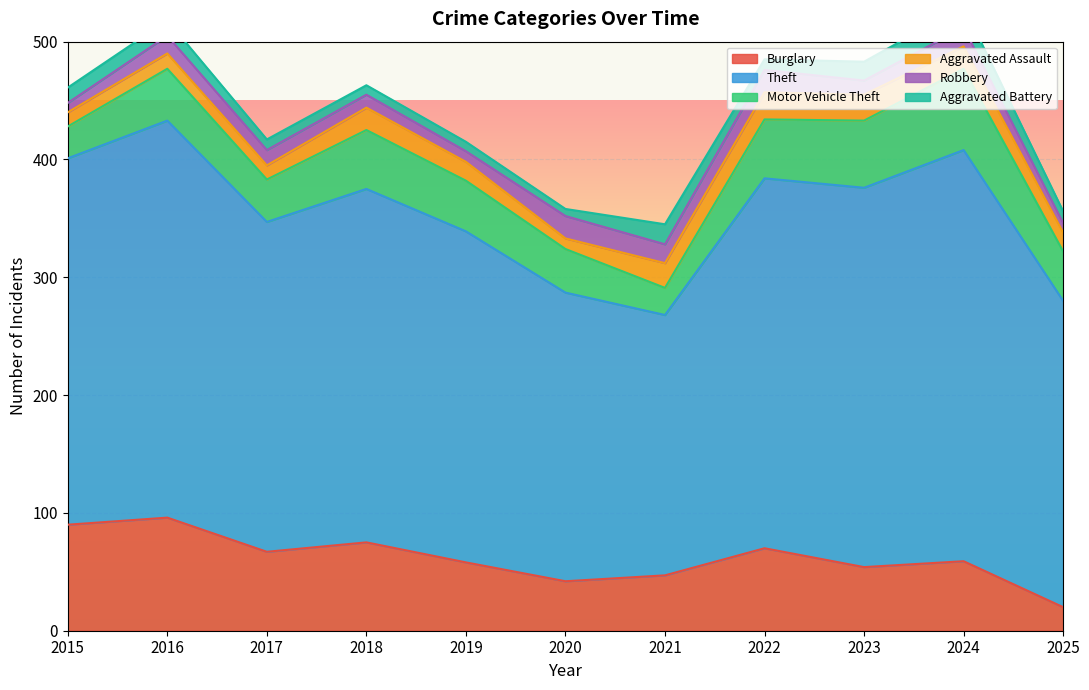

Which series has the largest range (max minus min)?

Theft